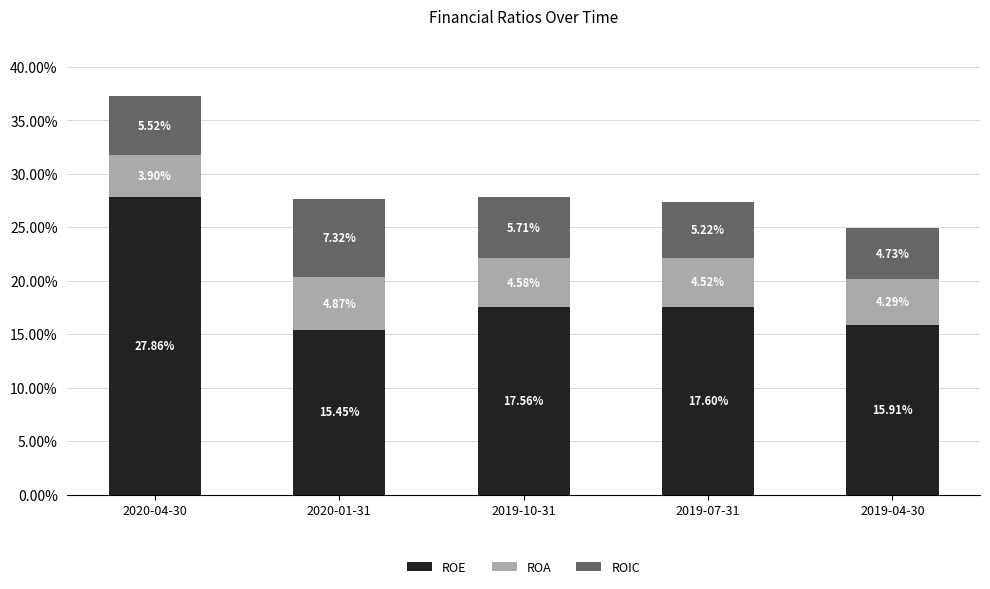

The ROIC series shows 0.0 at 2019-04-30. True or false?

False